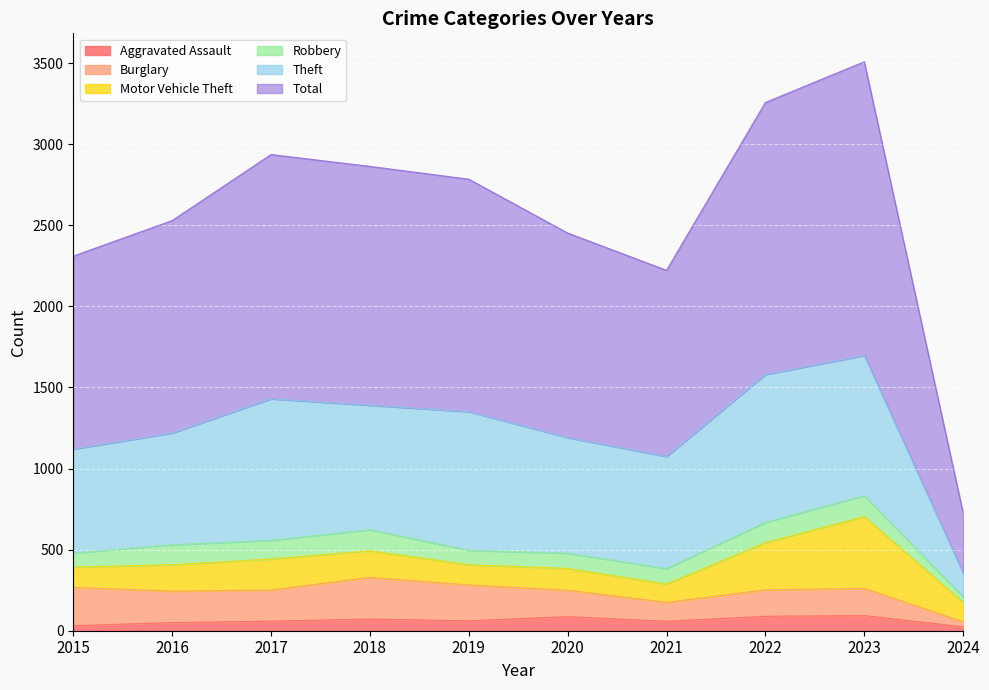

How many distinct data groups are displayed?

6